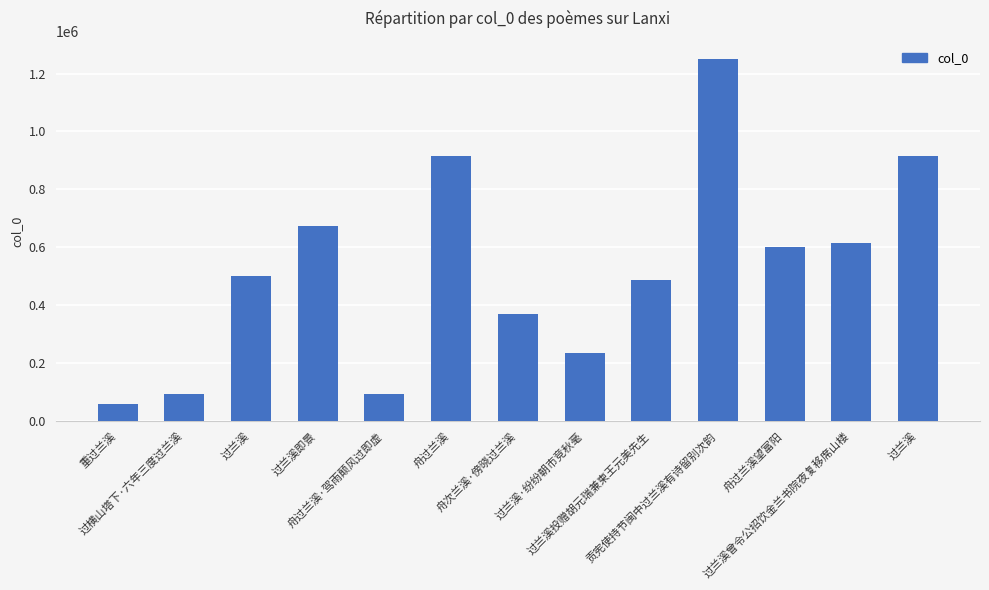

Count the number of categories in the chart.

13